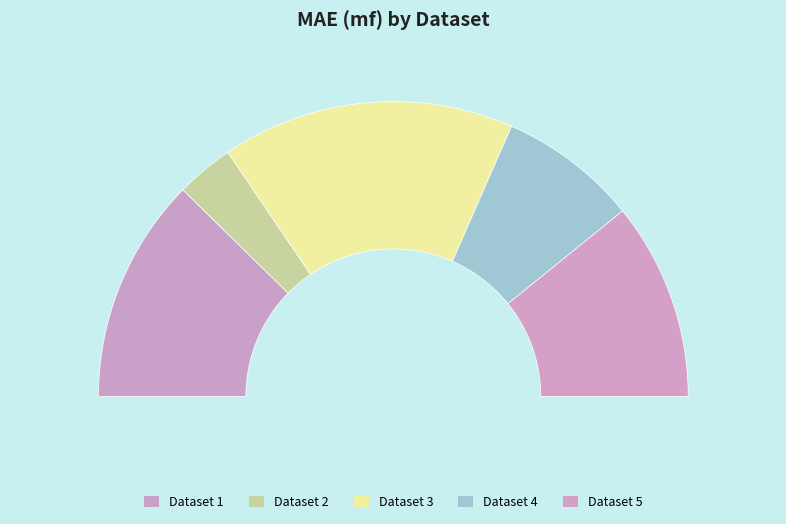

Does 3 account for over 50% of the chart?

No